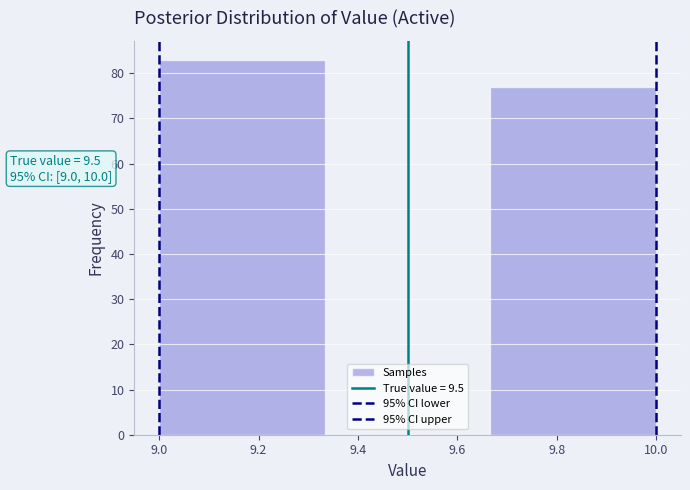

Over which range of the x-axis is the bar tallest?

9.00 to 9.34